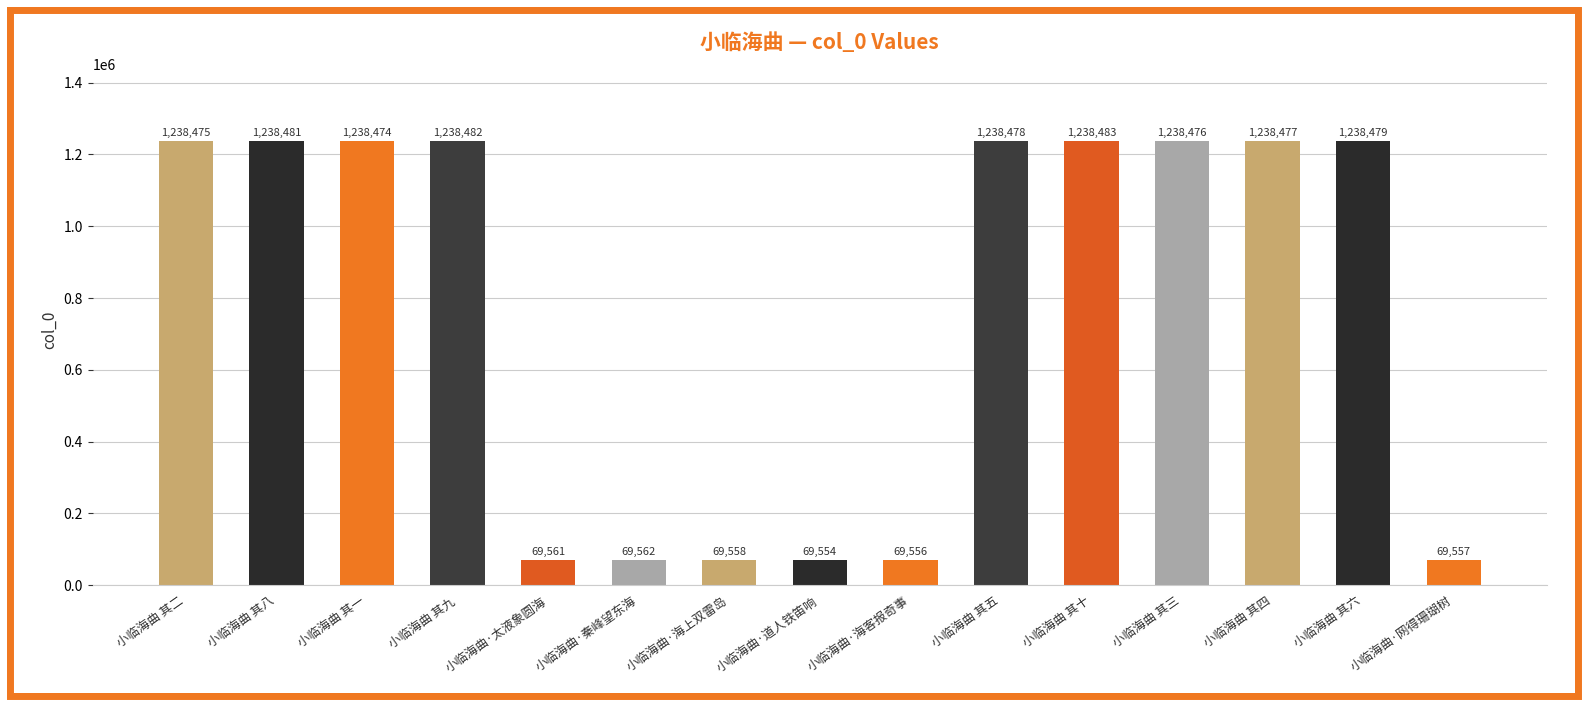

Between 小临海曲 其二 and 小临海曲 其四, which is larger?

小临海曲 其四